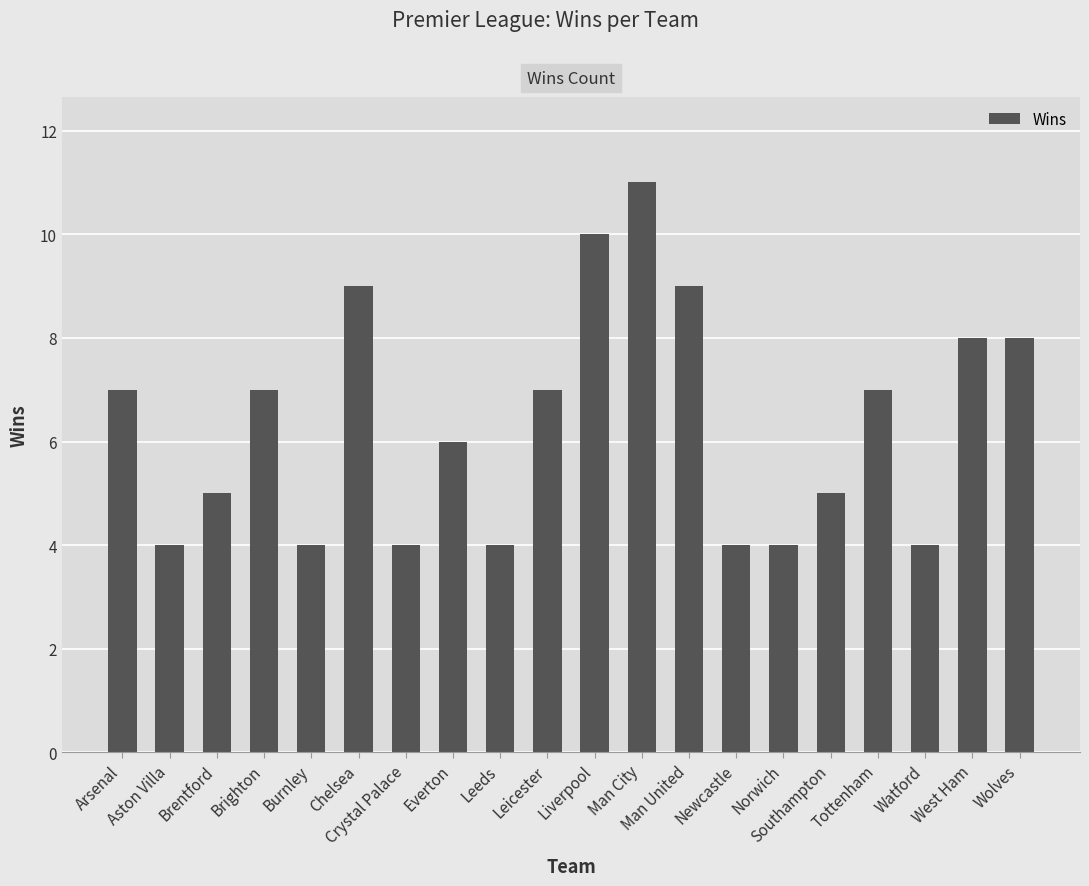

What is the sum of the values at Aston Villa and Man United?

13